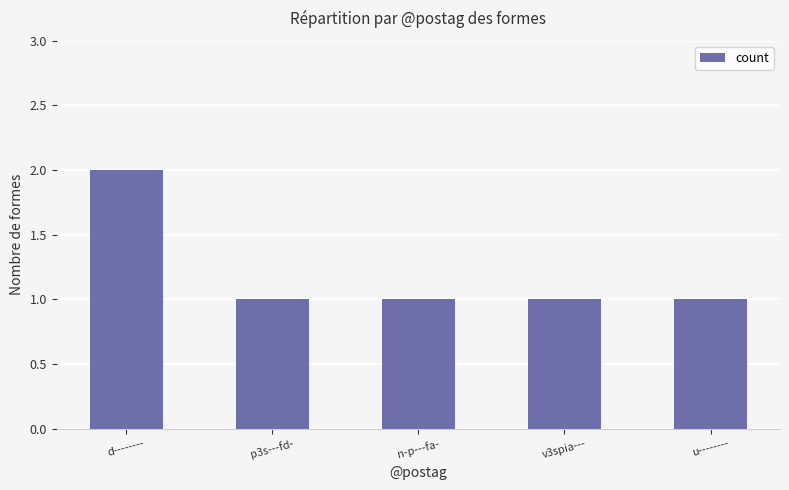

Reading left to right, transcribe all the data shown in this chart.

d--------=2	p3s---fd-=1	n-p---fa-=1	v3spia---=1	u--------=1